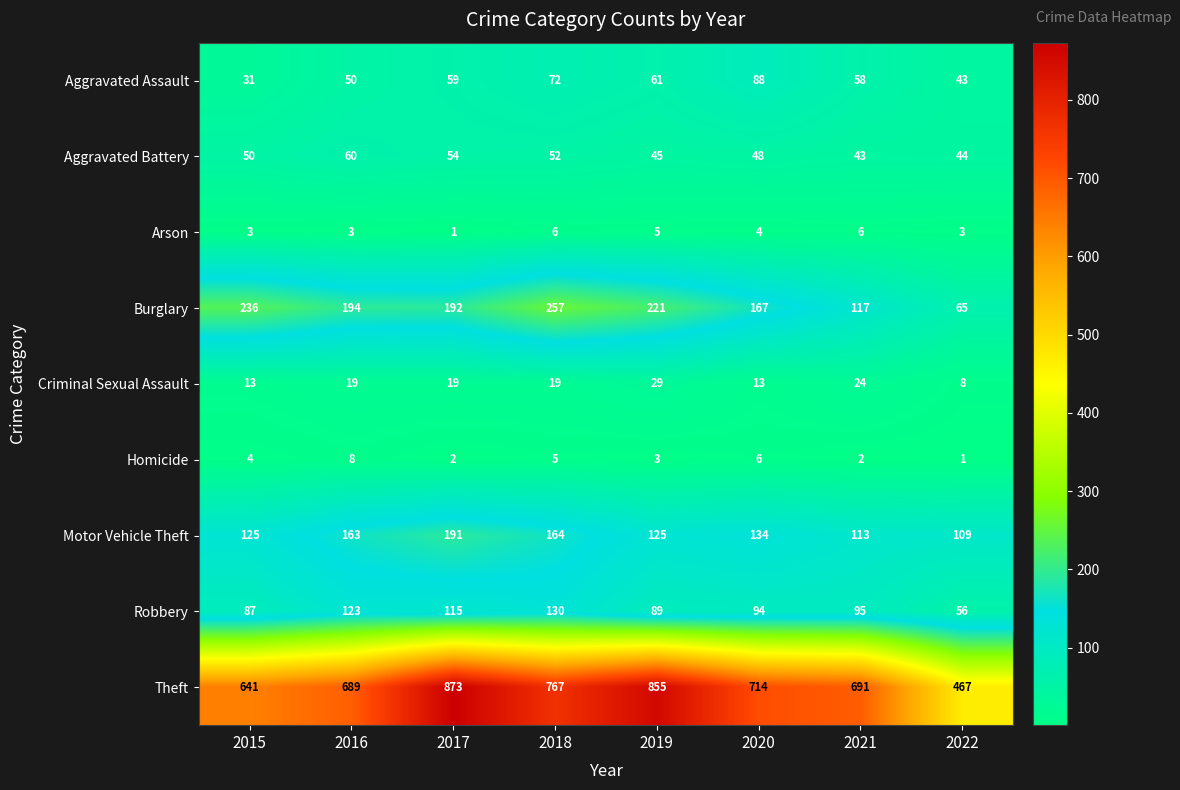

What is the average value of the Aggravated Battery series?

50